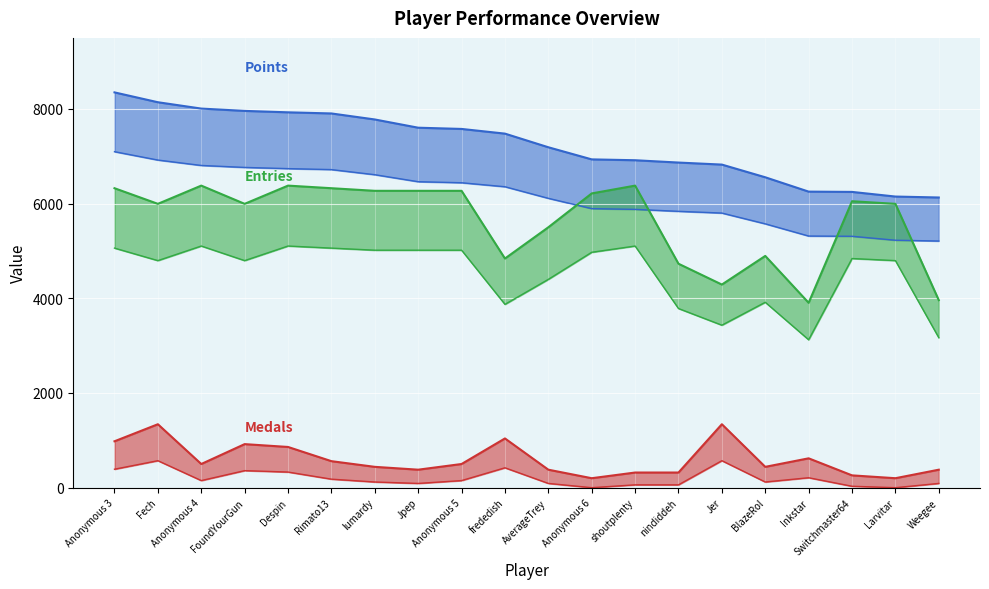

What is the difference between the highest and lowest values at Fech?

6801